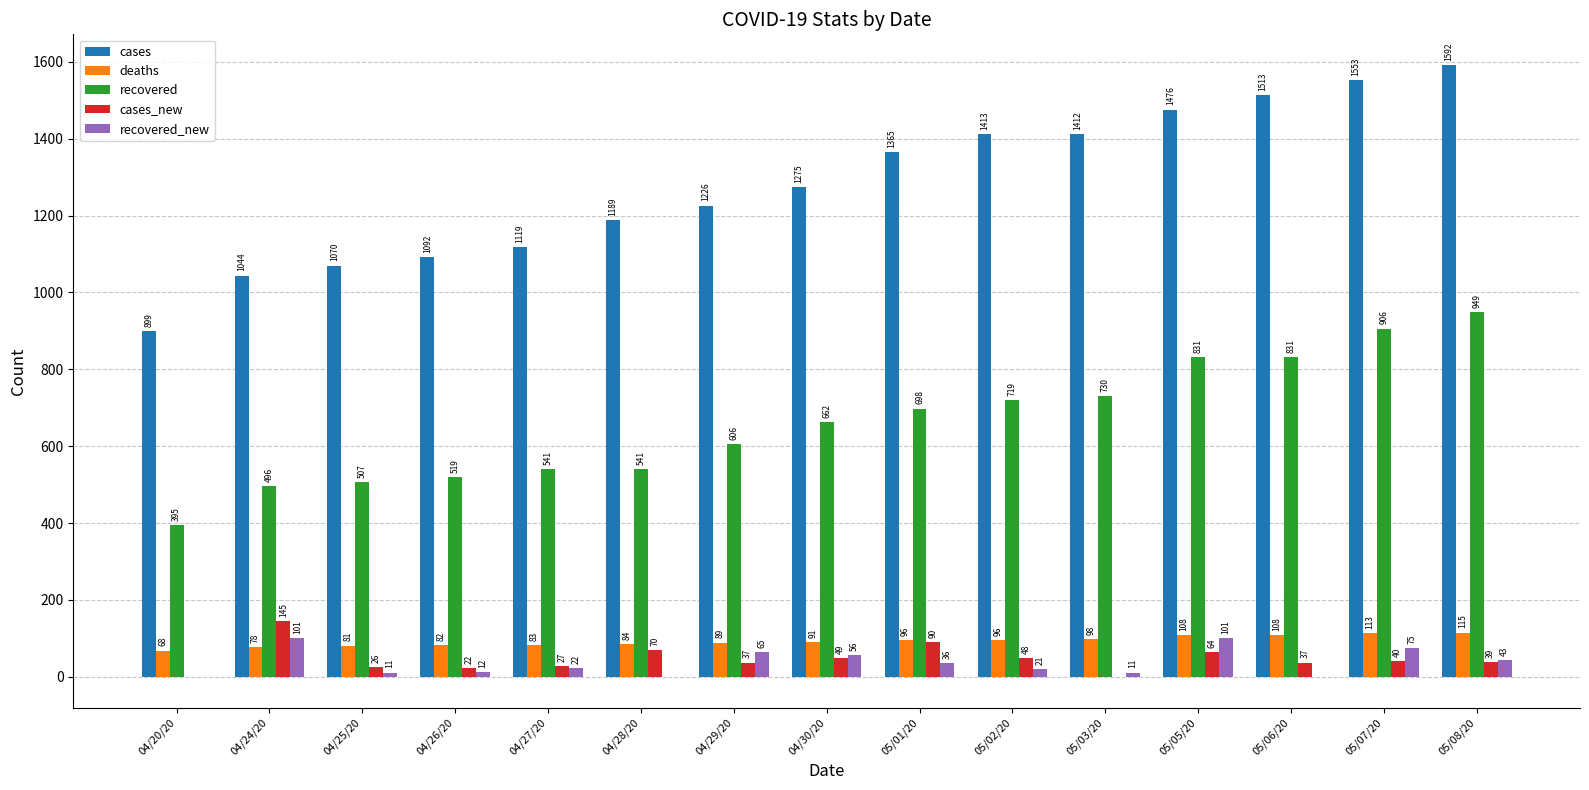

At which label does cases reach its peak?

05/08/20